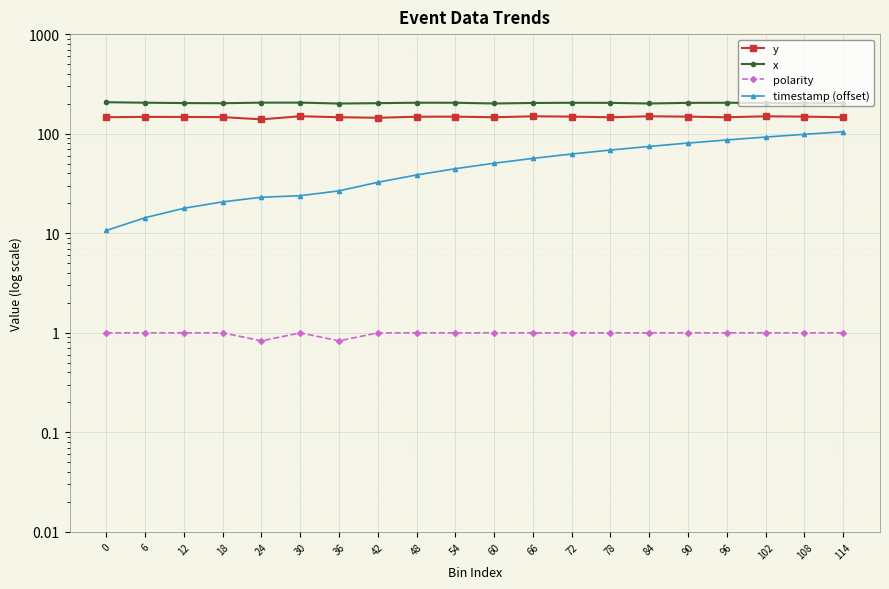

How many lines are shown in the chart?

4